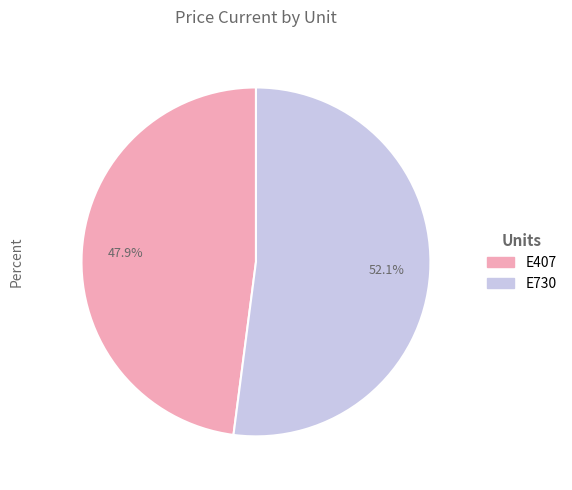

How many slices are in this pie chart?

2